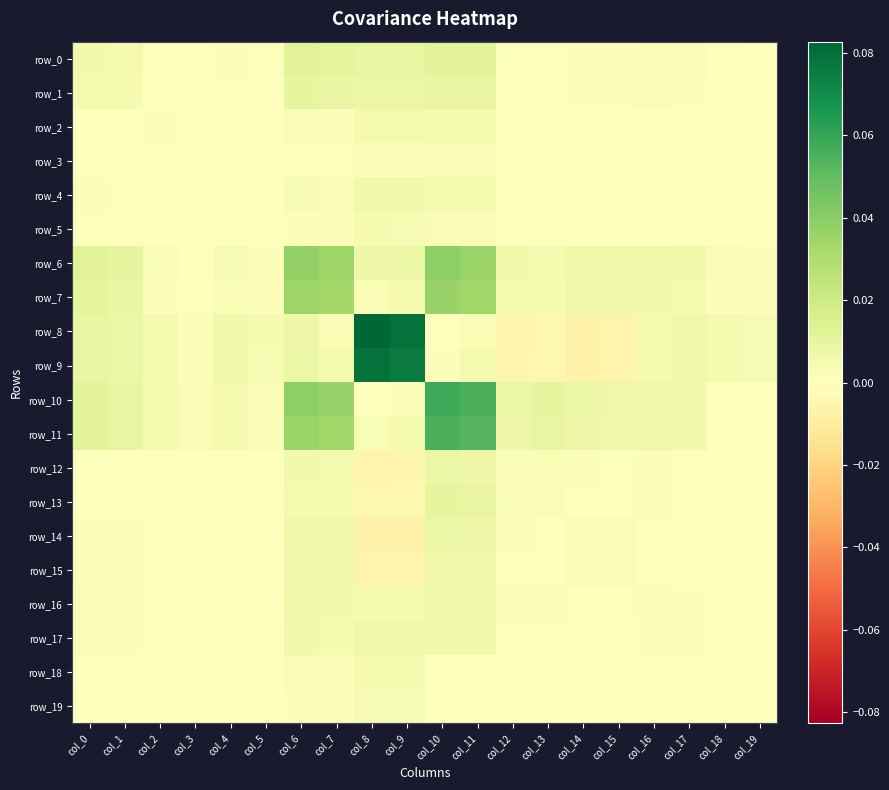

The row_1 series shows 0.0 at col_15. True or false?

False